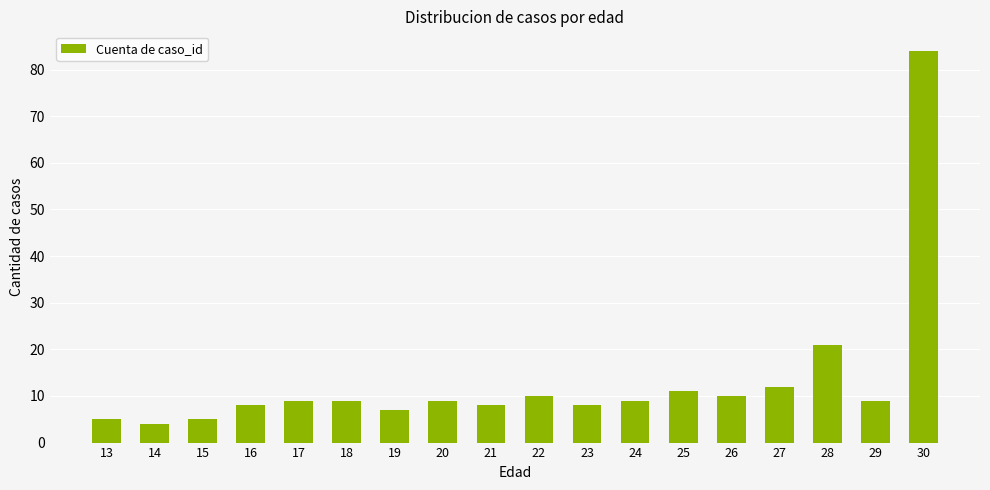

What is the difference between the maximum and minimum values?

80